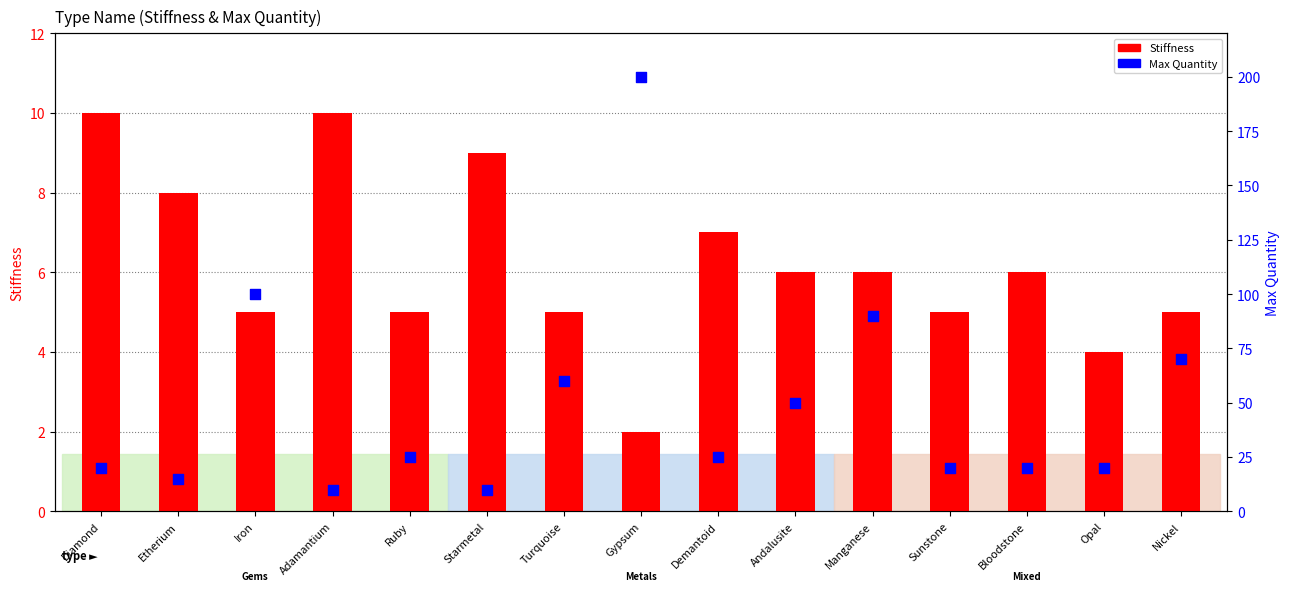

Which series has the largest total across all categories?

Max Quantity